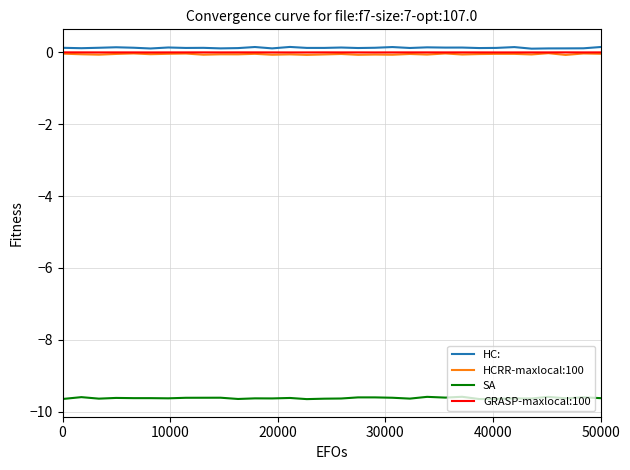

At how many categories does at least one series exceed 0?

32